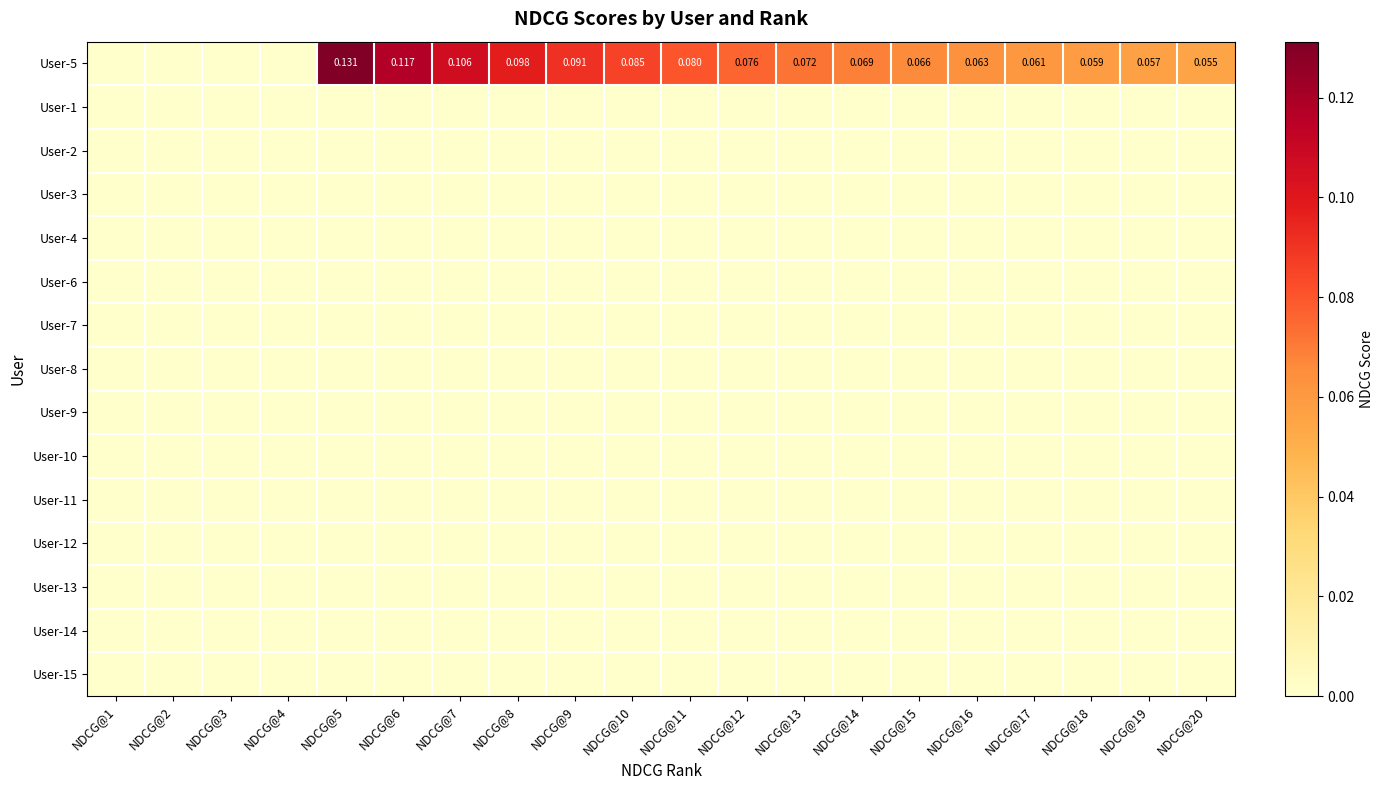

Between NDCG@1 and NDCG@20, which series saw the biggest shift?

User-5